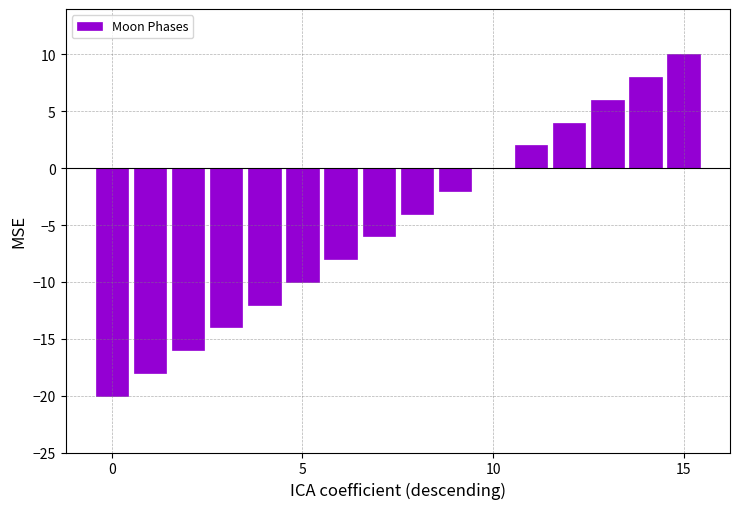

What is the sum of all values?

-80